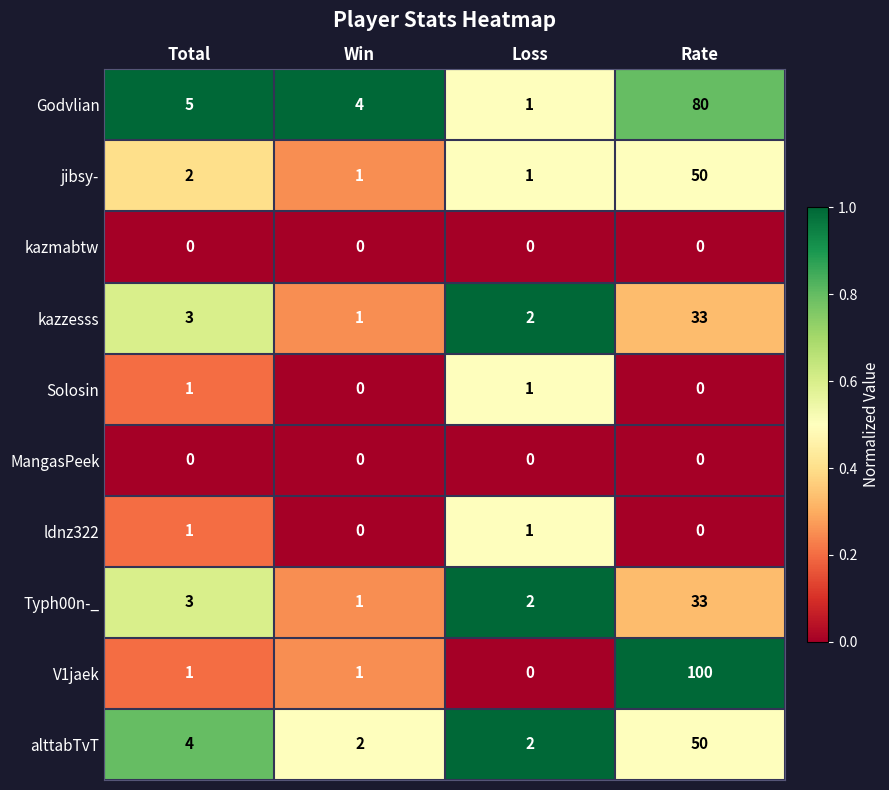

What is the total value across all series at Total?

20